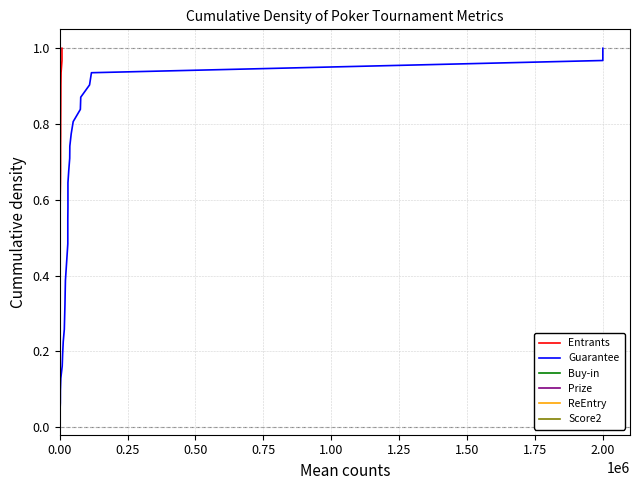

What is the value of the Guarantee point at the 15th from the left?

0.5